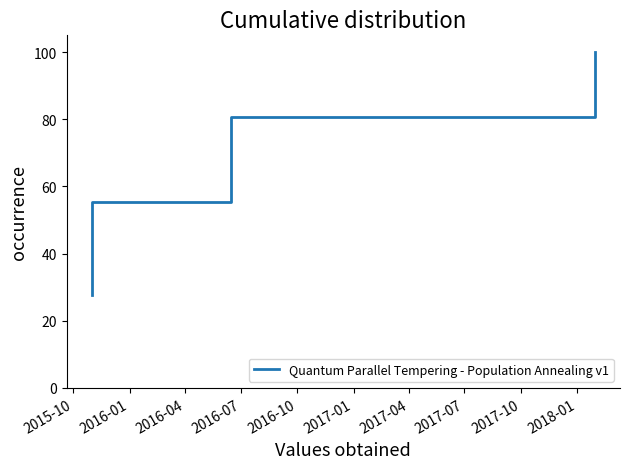

Which has a higher value, 2016-04 or 2015-10?

2016-04